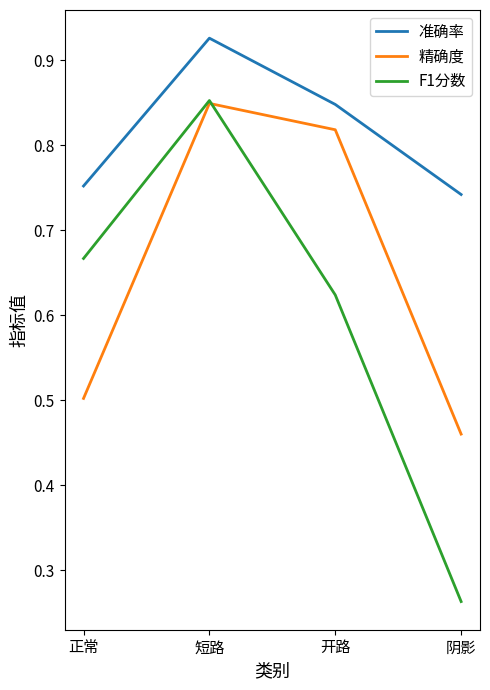

Is it true that 精确度 equals 0.3 at 短路?

False